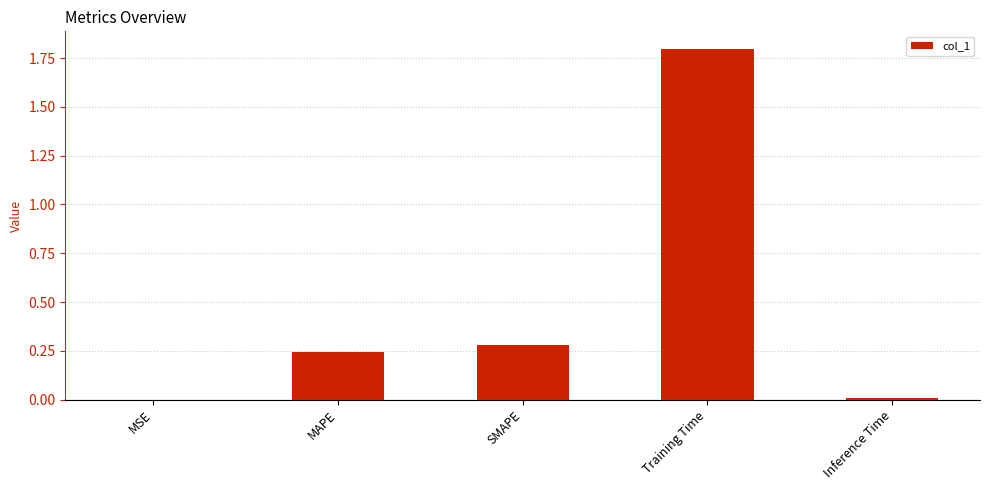

The chart shows a value of 0.0 at Inference Time. True or false?

True